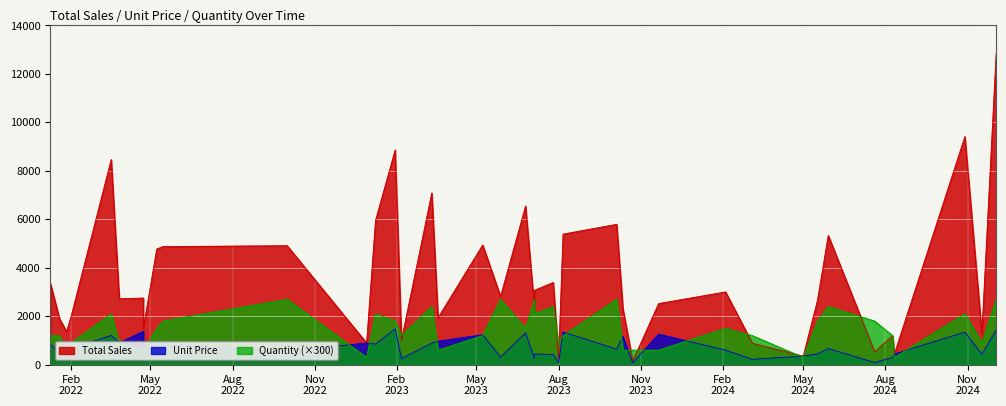

How many lines are shown in the chart?

3